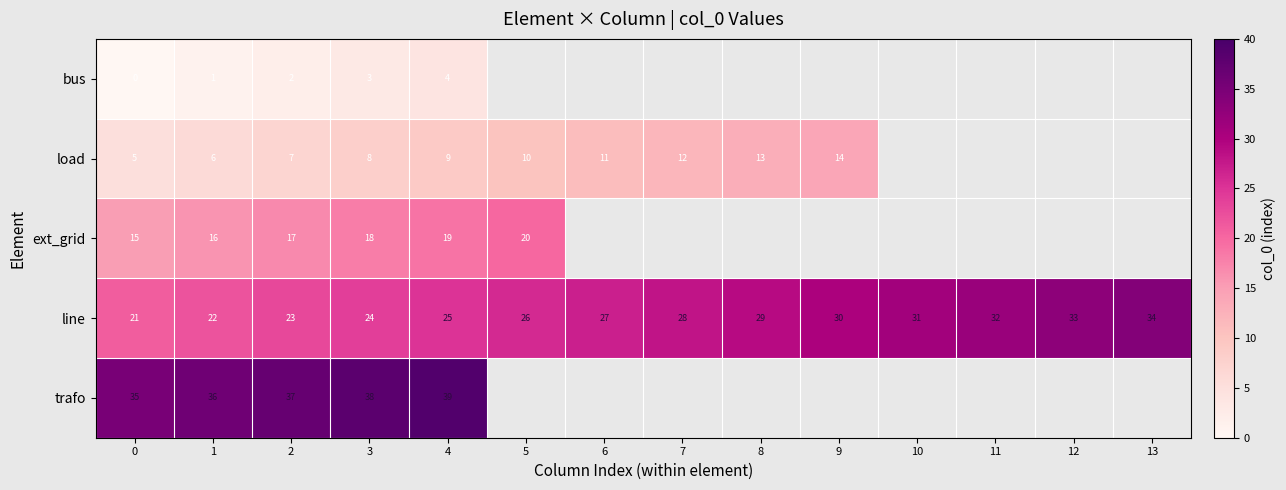

What is the approximate value of line at 11, to the nearest 10?

30